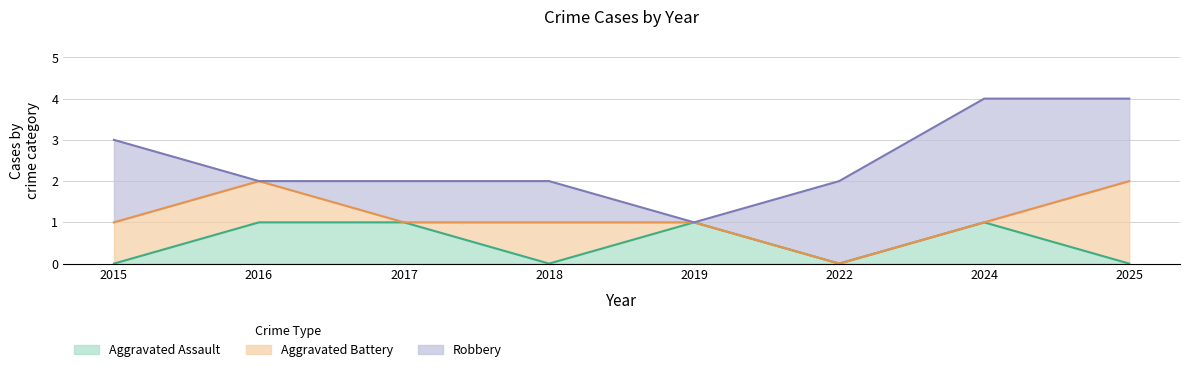

At which category does Aggravated Assault reach its first local peak?

2019